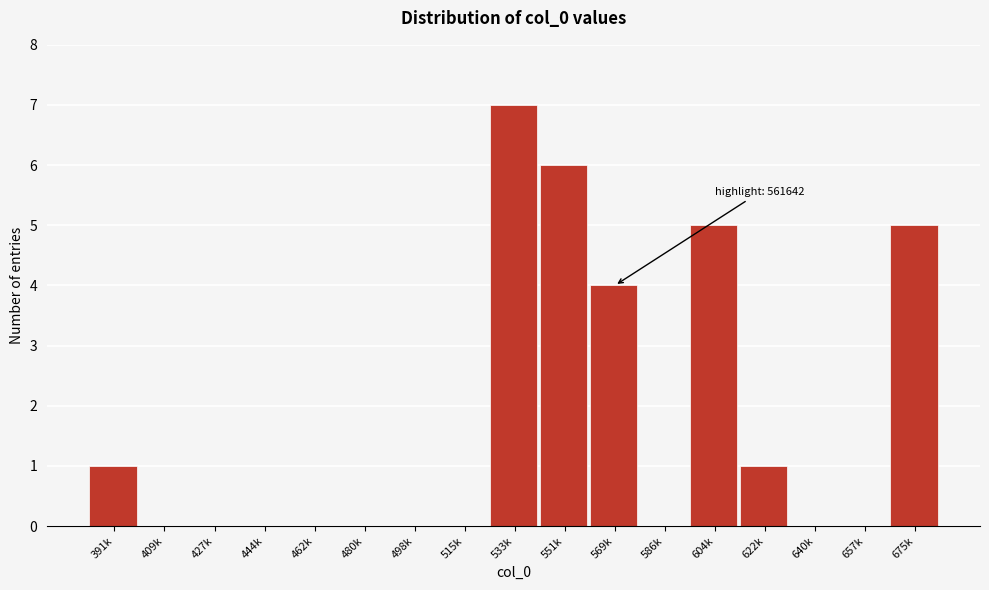

Reading left to right, extract all data points from this chart.

391k=1	409k=0	427k=0	444k=0	462k=0	480k=0	498k=0	515k=0	533k=7	551k=6	569k=4	586k=0	604k=5	622k=1	640k=0	657k=0	675k=5